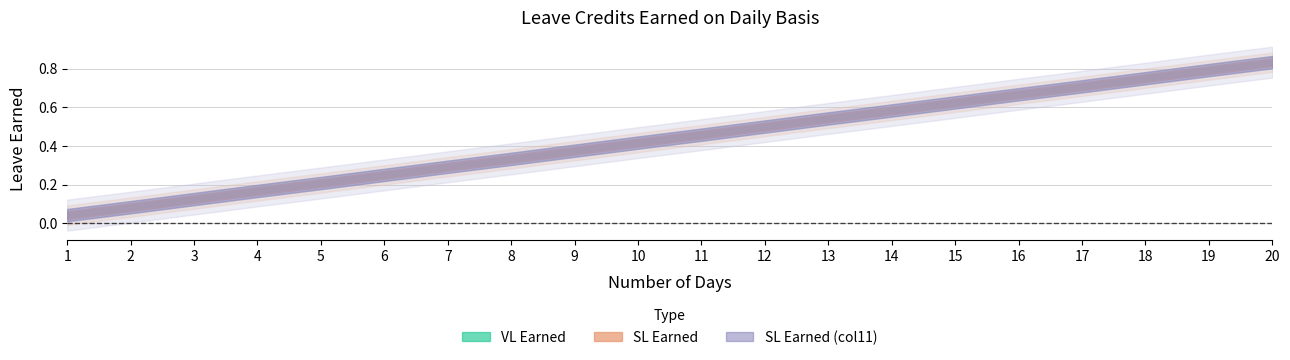

Is it true that SL Earned (col11) equals 0.2 at 14?

False